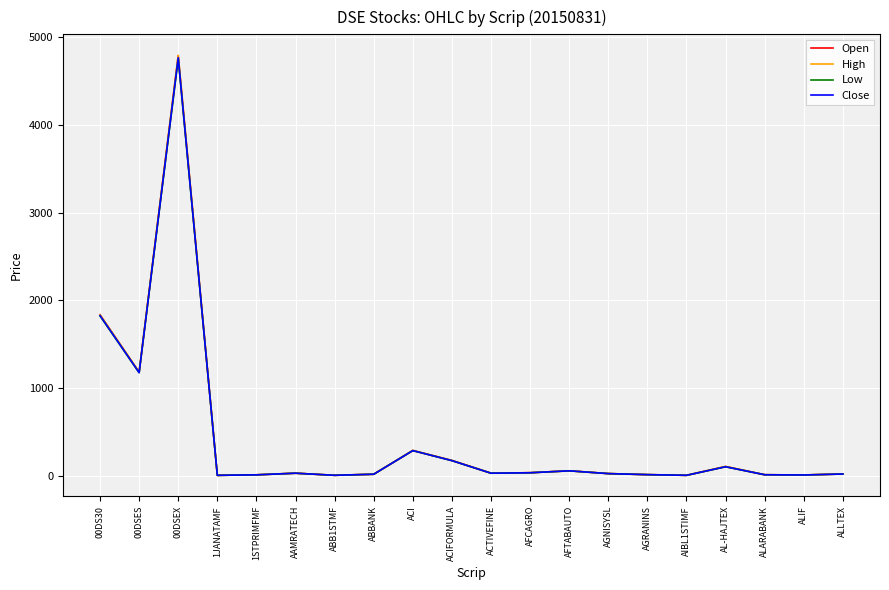

At which category does the chart reach its peak across all series?

00DSEX